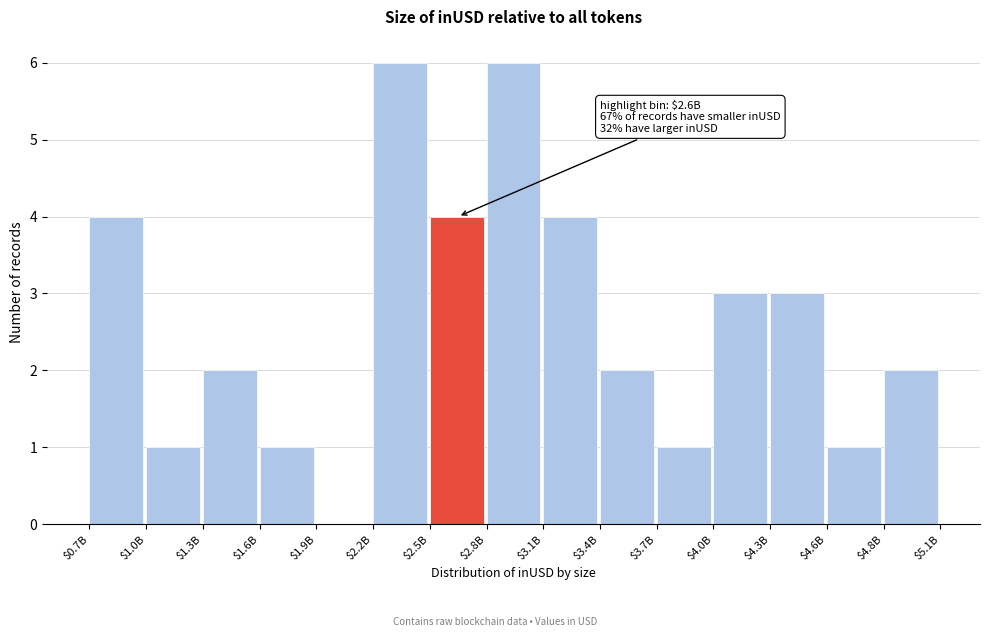

What is the greatest value displayed?

6